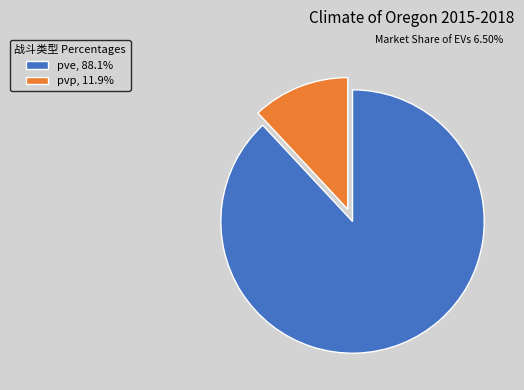

What is the ratio of the value at pve, 88.1% to the value at pvp, 11.9%?

7.4